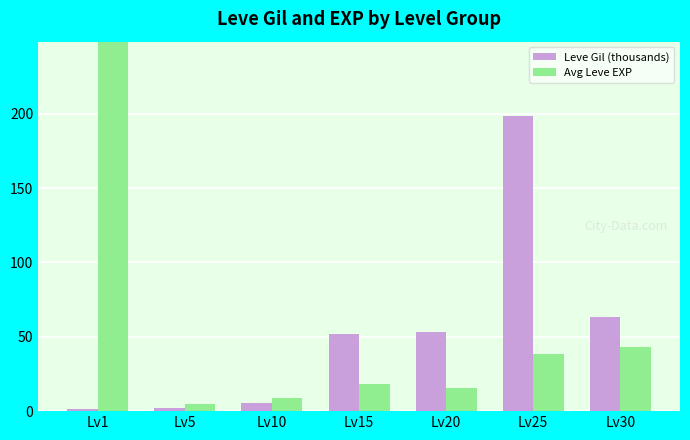

What is the sum of the Avg Leve EXP values at Lv1 and Lv30?

307.6